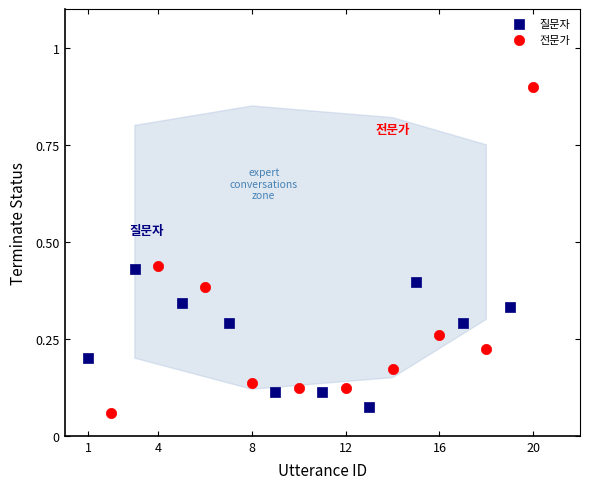

Which series has the largest Y range (max minus min)?

전문가